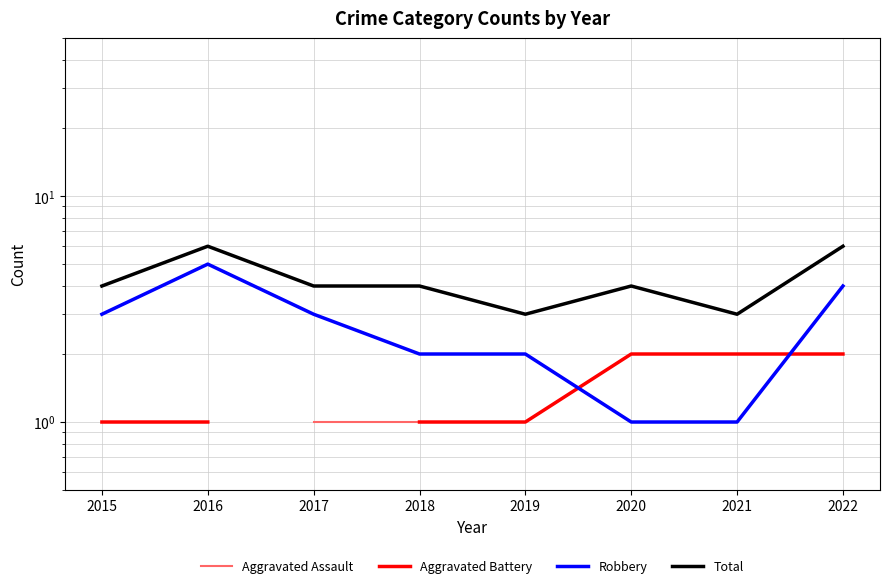

Which series has the largest total across all categories?

Total